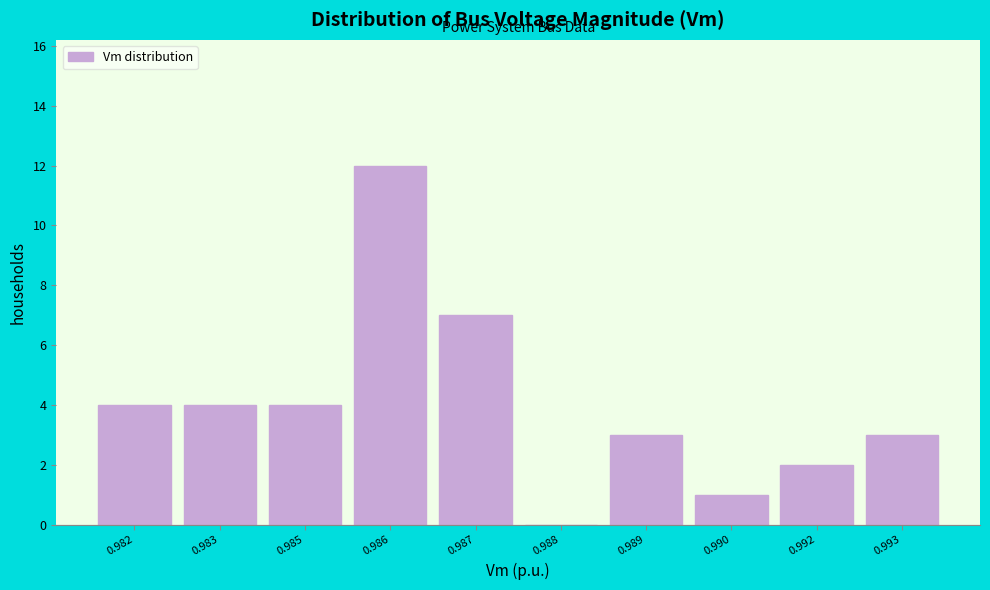

Reading left to right, extract all data points from this chart.

0.982=4	0.983=4	0.985=4	0.986=12	0.987=7	0.988=0	0.989=3	0.990=1	0.992=2	0.993=3